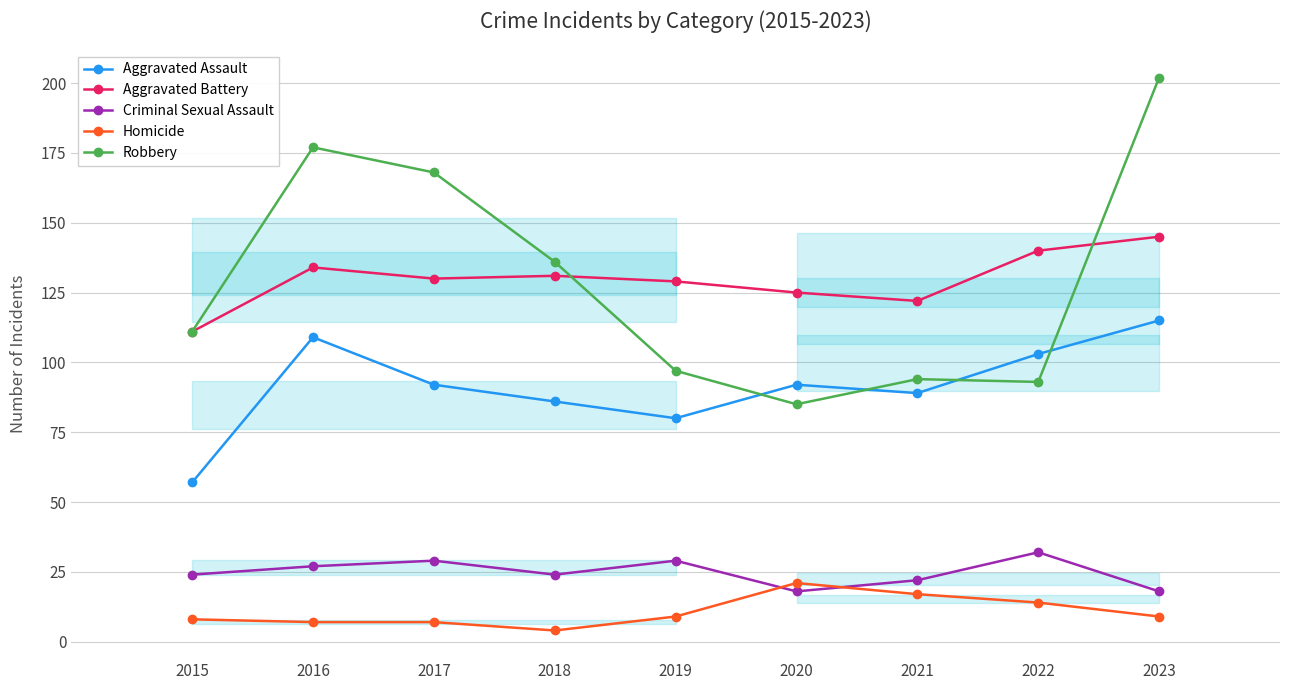

Reading left to right, transcribe all the data shown in this chart.

Aggravated Assault: 57	109	92	86	80	92	89	103	115
Aggravated Battery: 111	134	130	131	129	125	122	140	145
Criminal Sexual Assault: 24	27	29	24	29	18	22	32	18
Homicide: 8	7	7	4	9	21	17	14	9
Robbery: 111	177	168	136	97	85	94	93	202